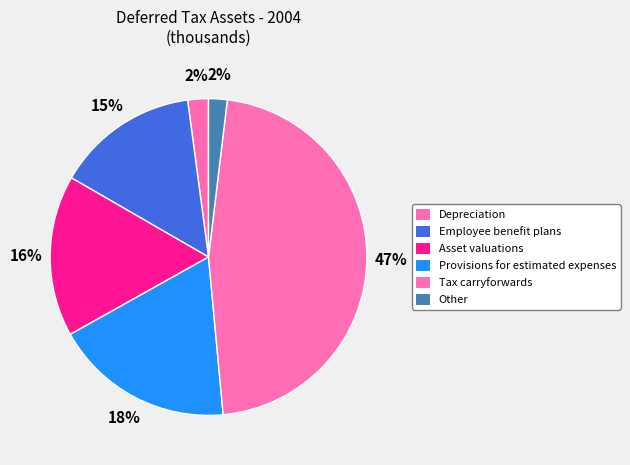

Does any single category account for the majority?

No